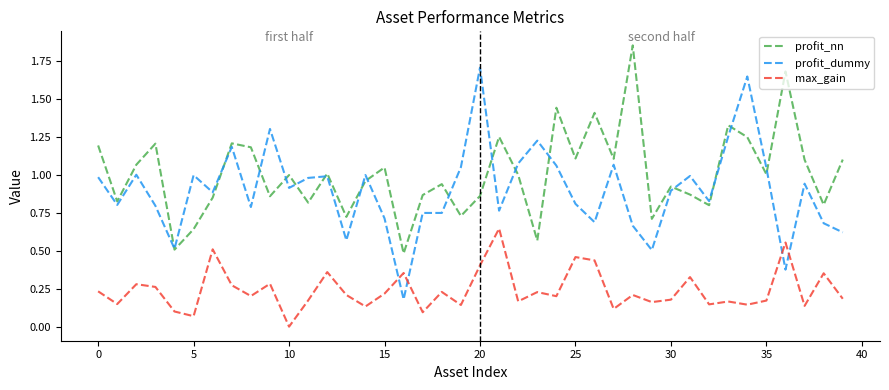

Rank the series by their maximum value, from highest to lowest.

profit_nn, profit_dummy, max_gain